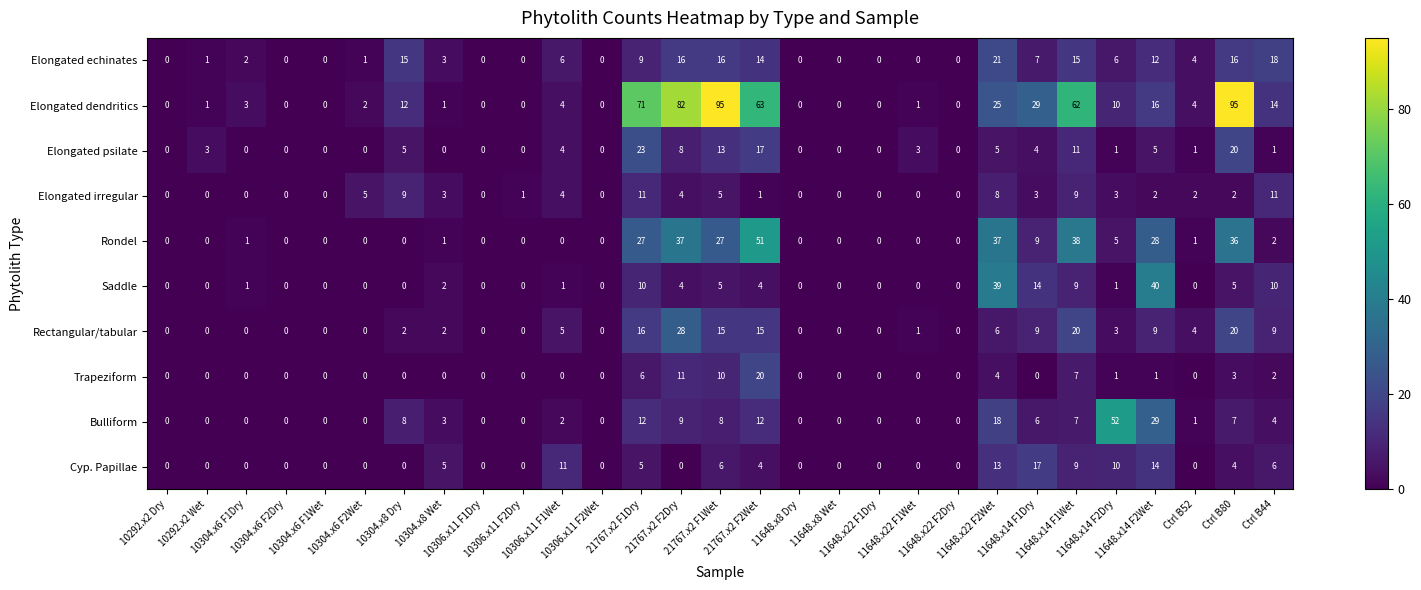

Which series has the largest total across all categories?

Elongated dendritics